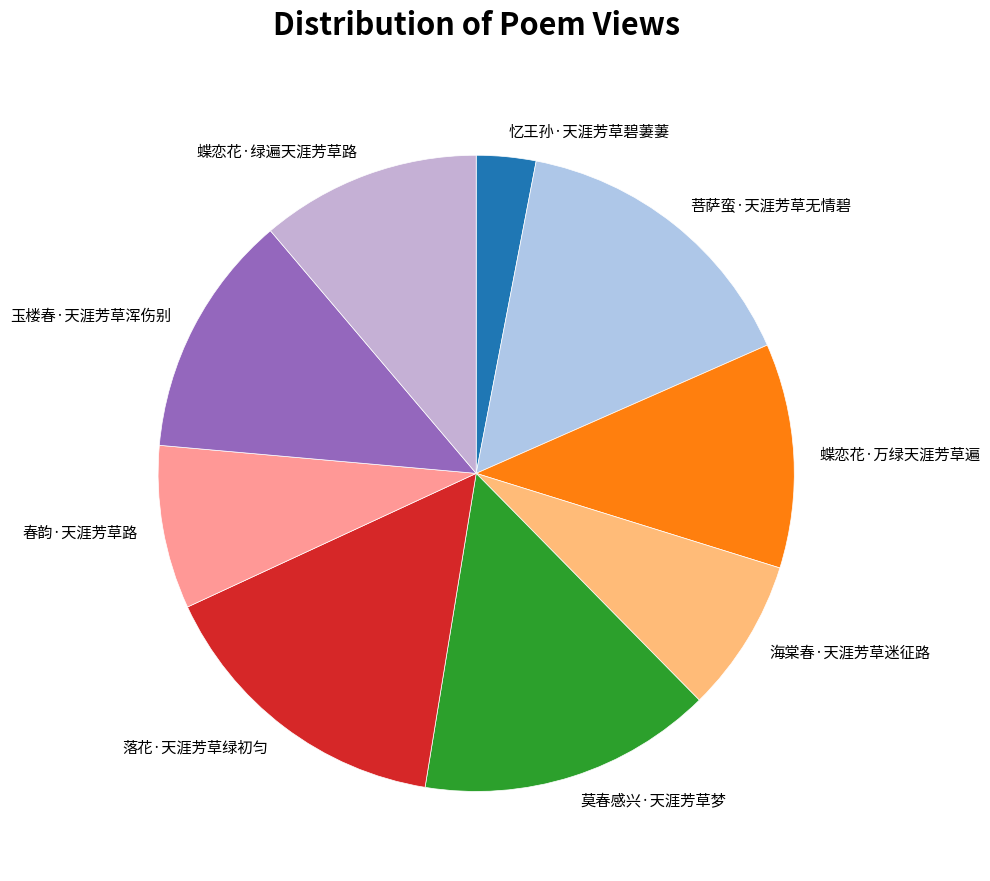

Which category has the smallest portion of the pie?

忆王孙·天涯芳草碧萋萋